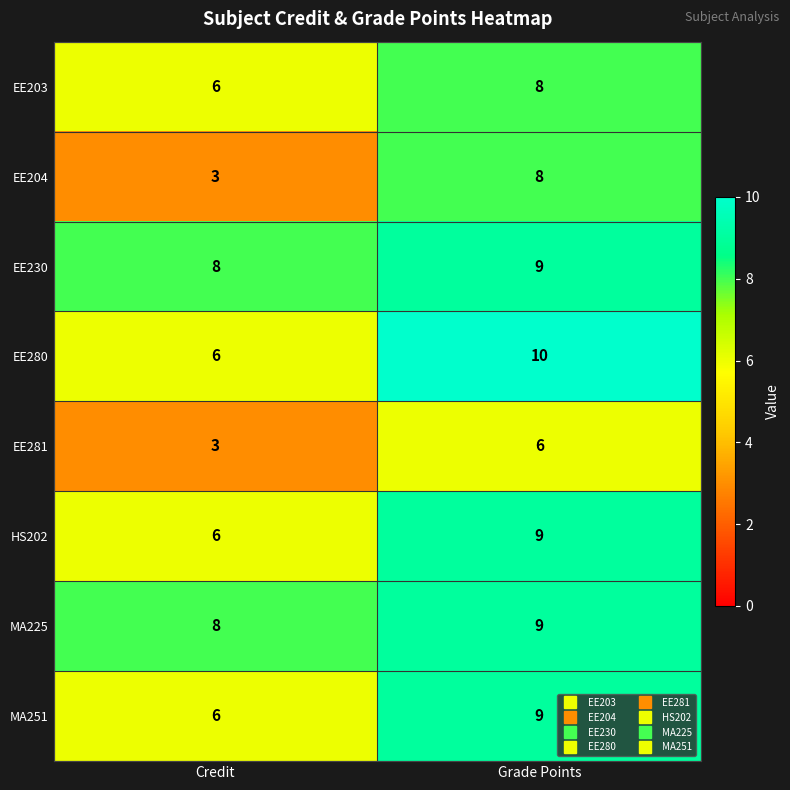

The value of MA251 at Grade Points is 9. True or false?

True